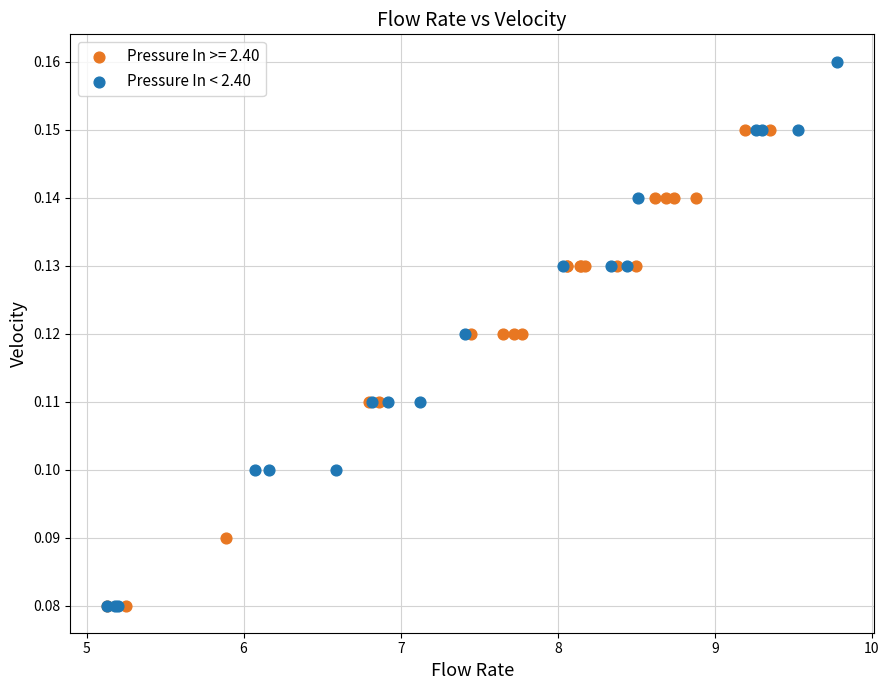

Which series has the largest Y range (max minus min)?

Pressure In < 2.40